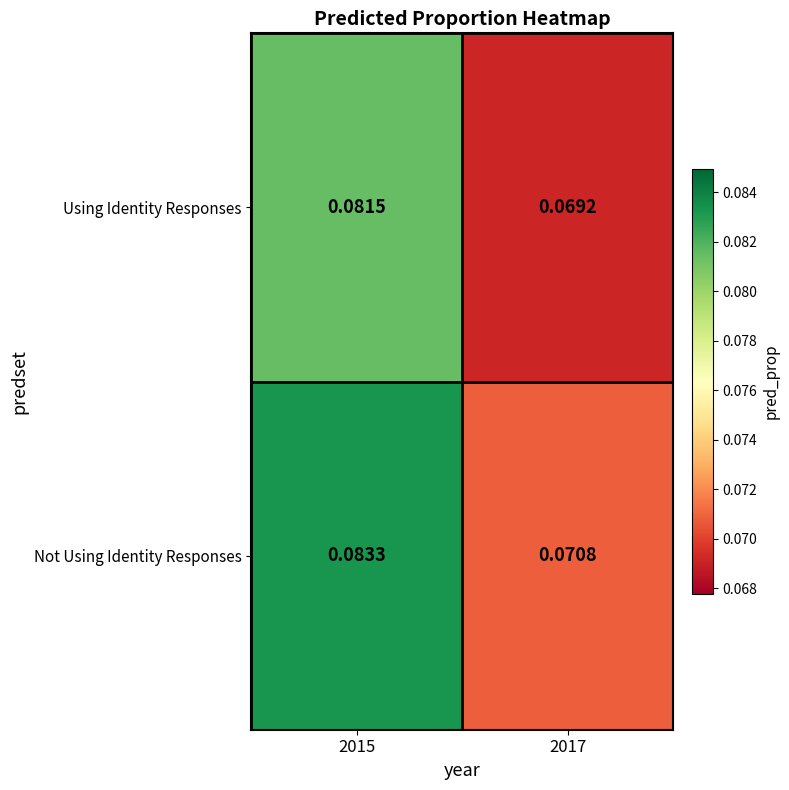

Which series has the largest range (max minus min)?

Not Using Identity Responses